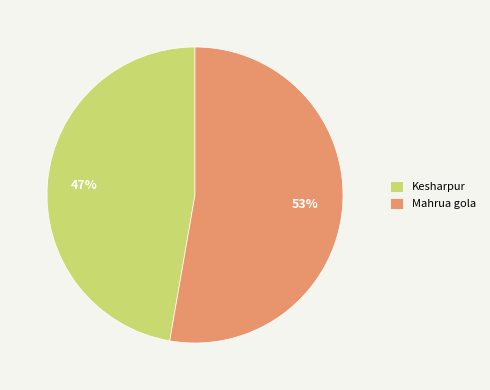

True or false: Mahrua gola accounts for 53% of the total.

True